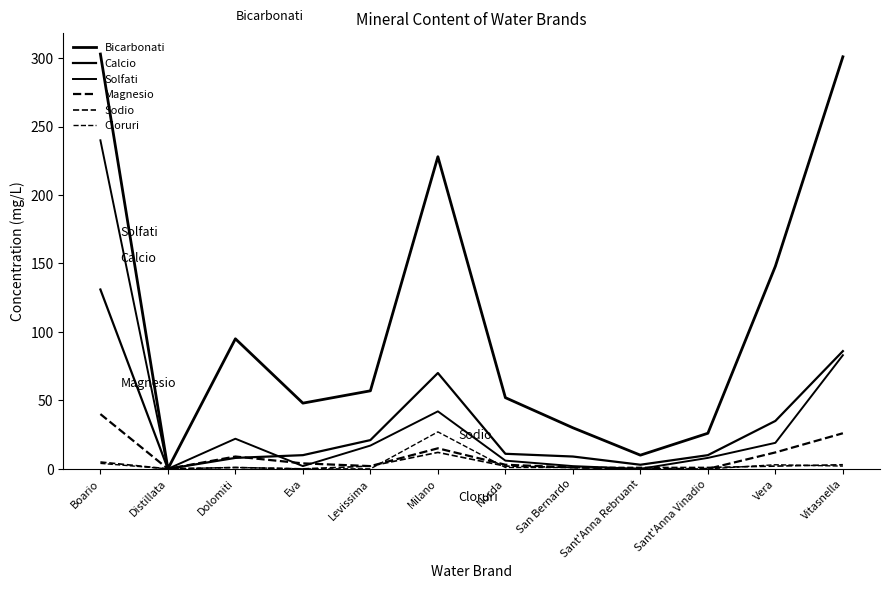

True or false: Solfati and Cloruri intersect in this chart.

False